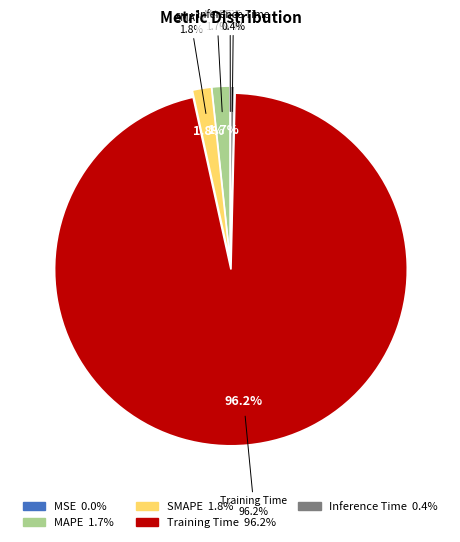

Which category has the biggest portion of the pie?

Training Time